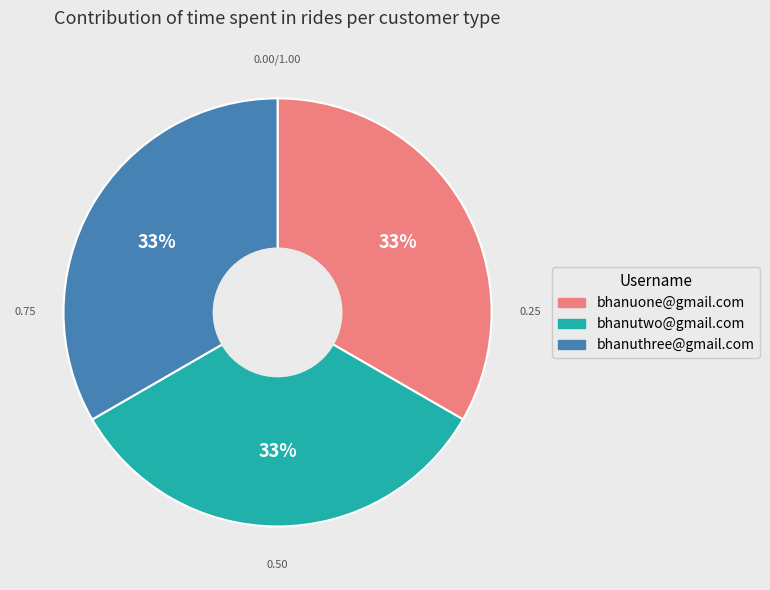

Do bhanuone@gmail.com and bhanutwo@gmail.com together represent more than half of the pie?

Yes